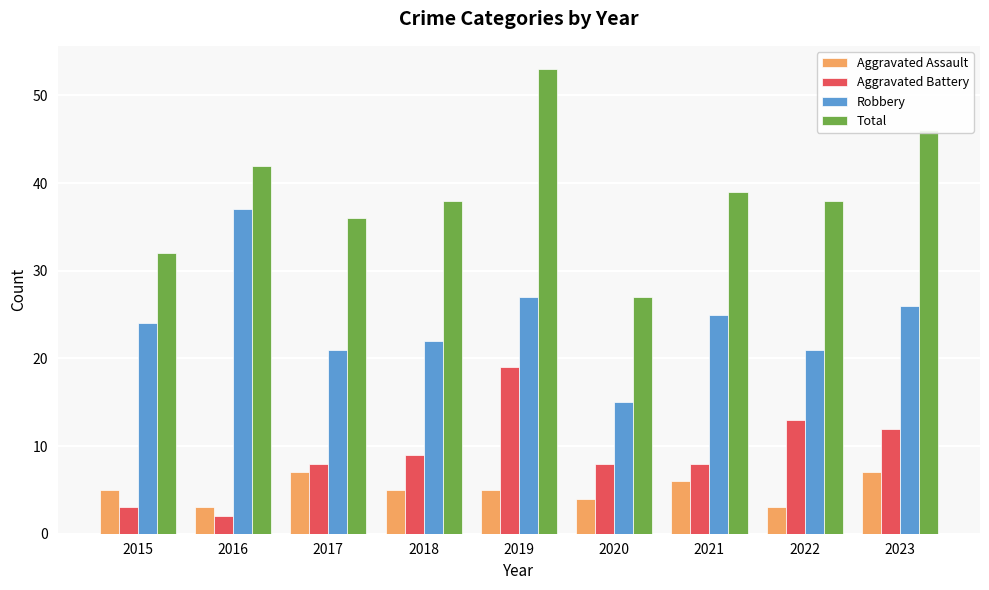

Reading left to right, what are all the values shown in this chart?

Aggravated Assault: 5	3	7	5	5	4	6	3	7
Aggravated Battery: 3	2	8	9	19	8	8	13	12
Robbery: 24	37	21	22	27	15	25	21	26
Total: 32	42	36	38	53	27	39	38	46